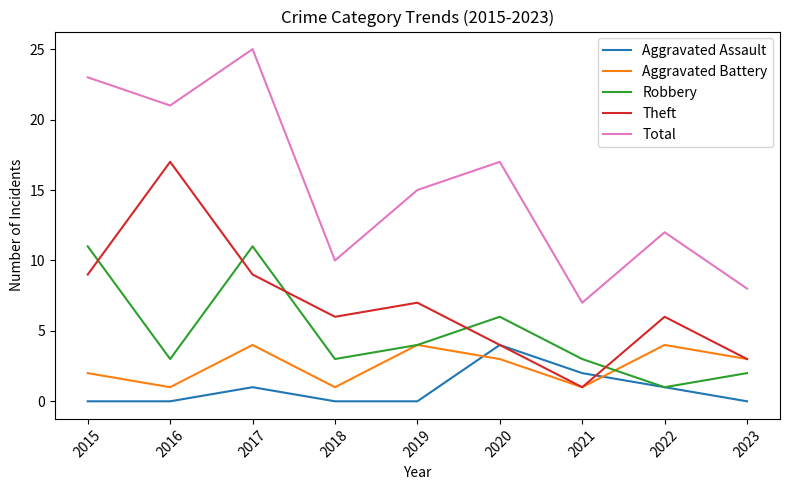

What is the lowest value of the Total series?

7